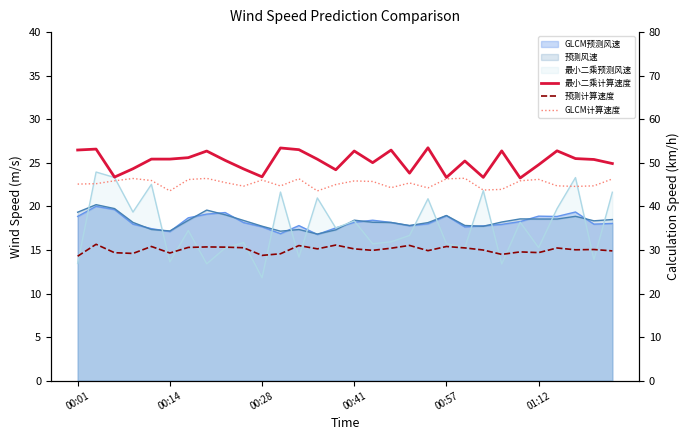

What is the difference between the highest and lowest values at 00:57?

20.1